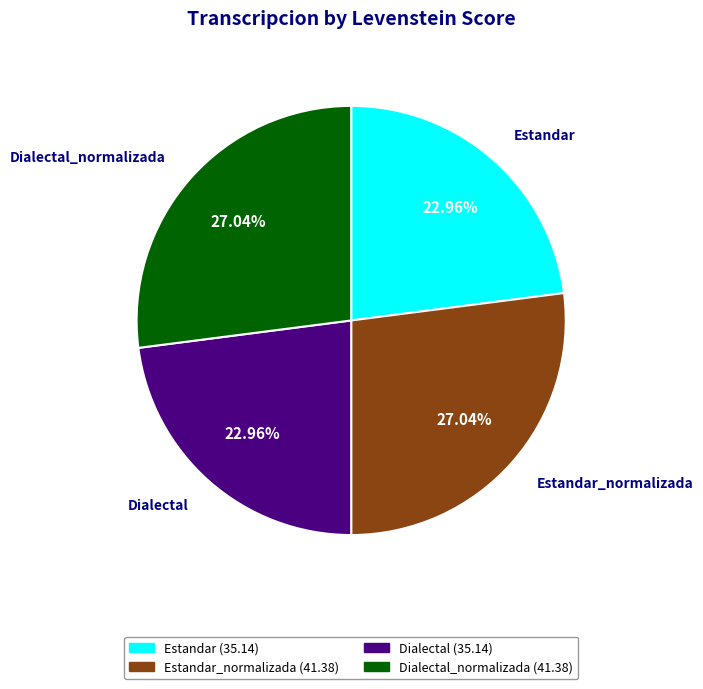

Is there any slice that represents more than half of the pie?

No